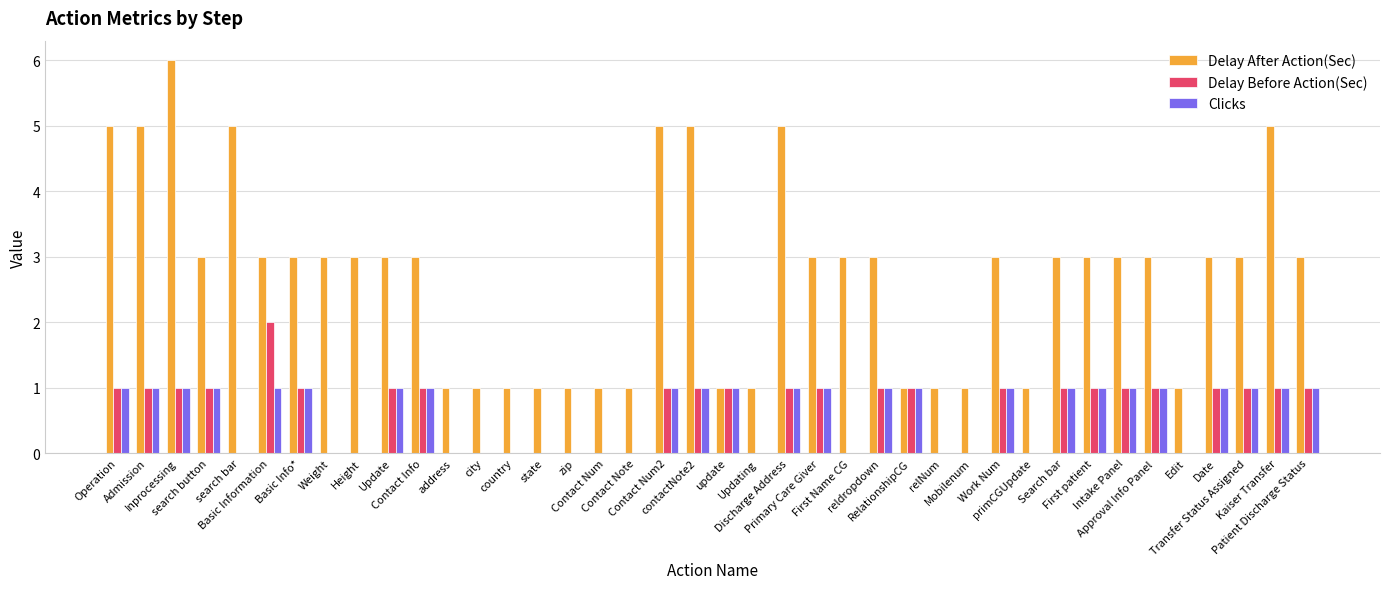

Does the chart contain stacked bars?

No